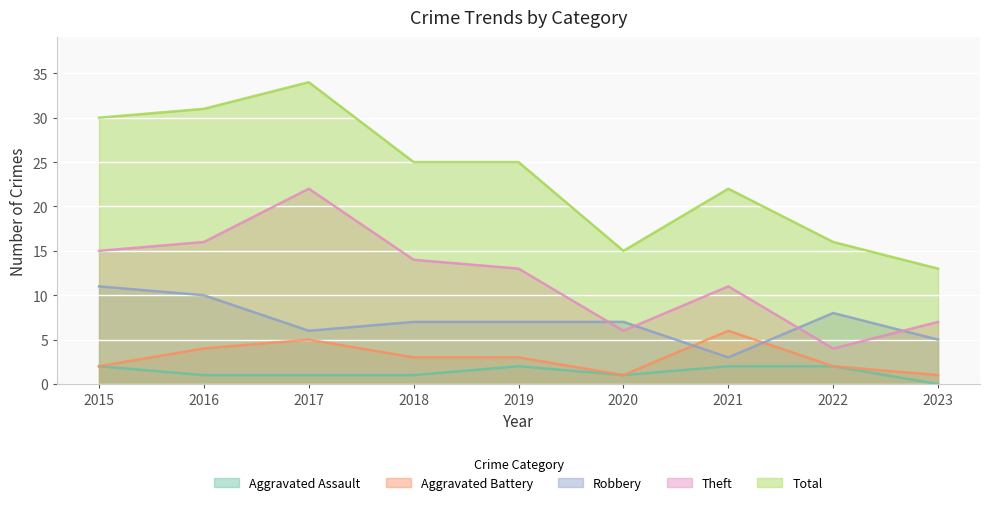

List the labels in order of Aggravated Assault value, smallest first.

2023, 2016, 2017, 2018, 2020, 2015, 2019, 2021, 2022